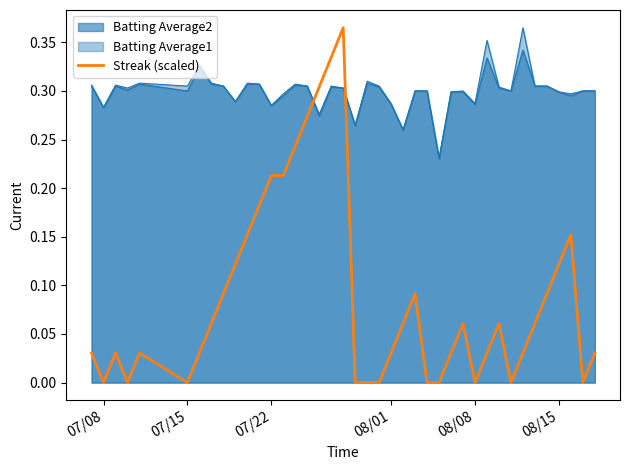

How many points are higher than both their immediate neighbors (excluding endpoints)?

7